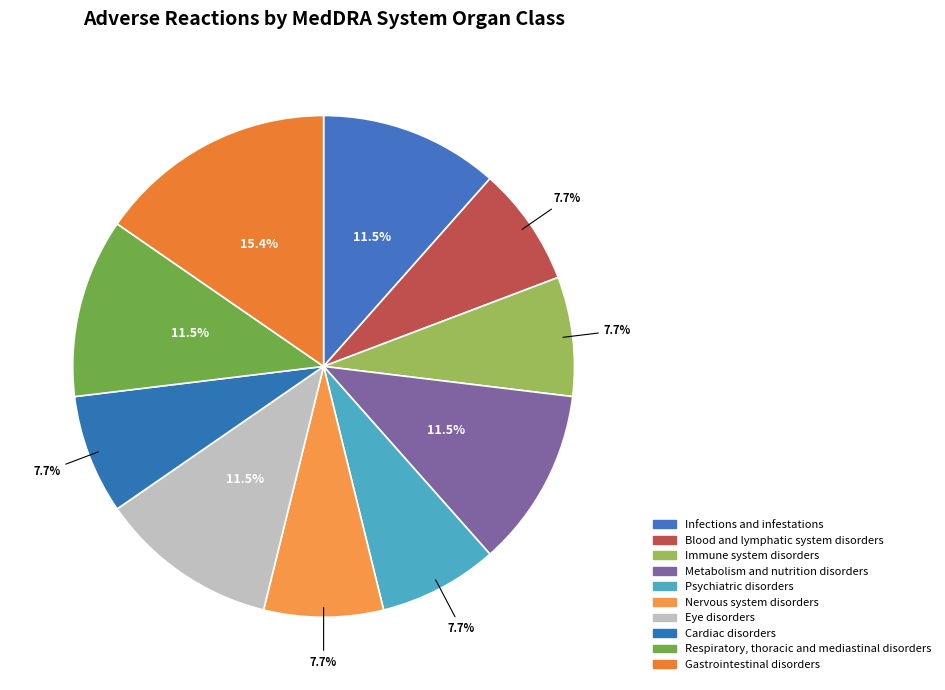

Count the number of slices in the pie.

10